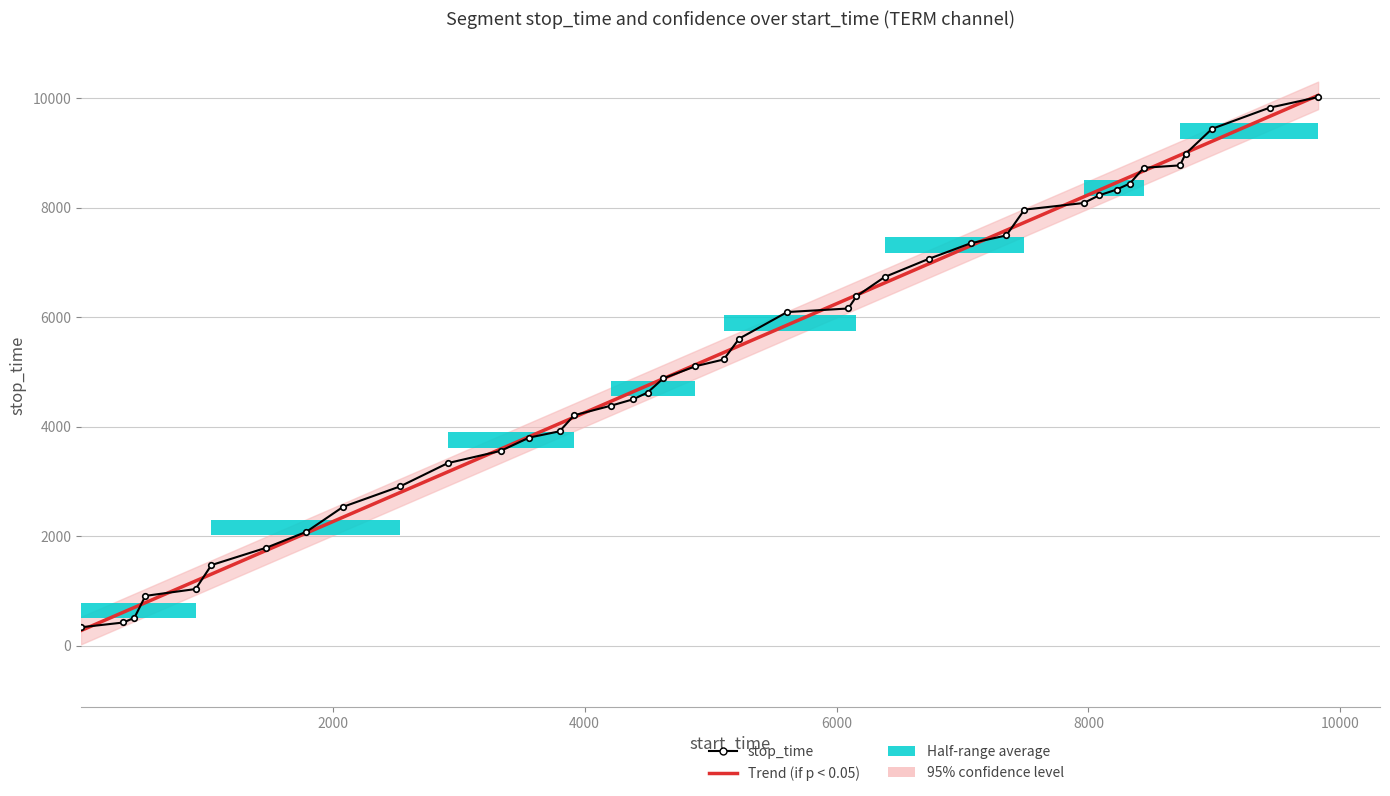

What is the minimum value shown in the chart?

277.5